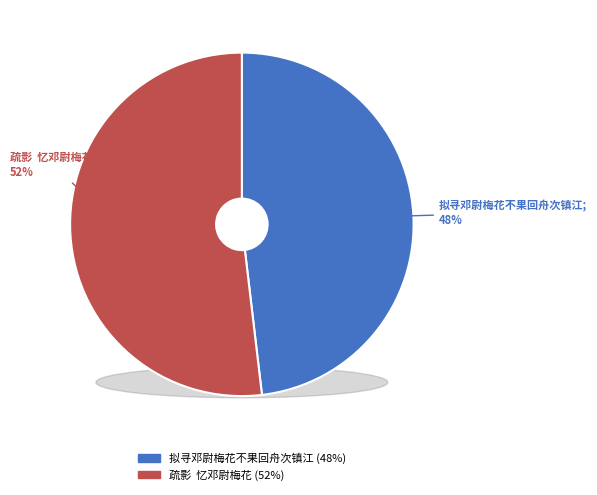

Is it true that 疏影  忆邓尉梅花 is 52% of the pie?

True